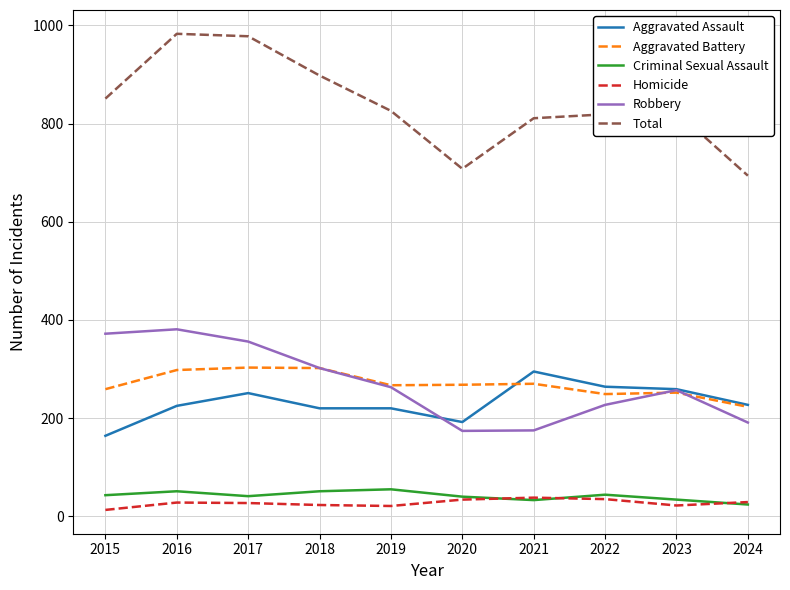

What is the greatest value displayed?

983